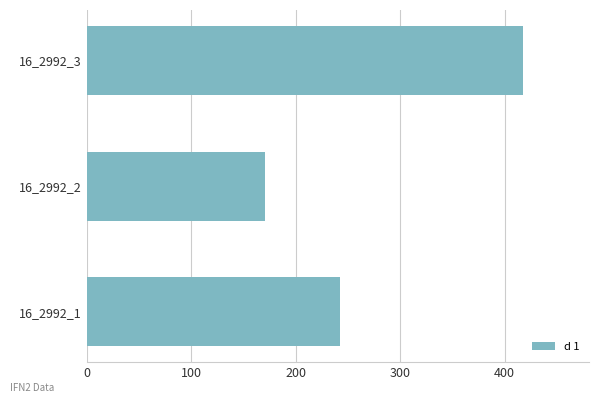

Reading top to bottom, extract all data points from this chart.

16_2992_3=418	16_2992_2=171	16_2992_1=242